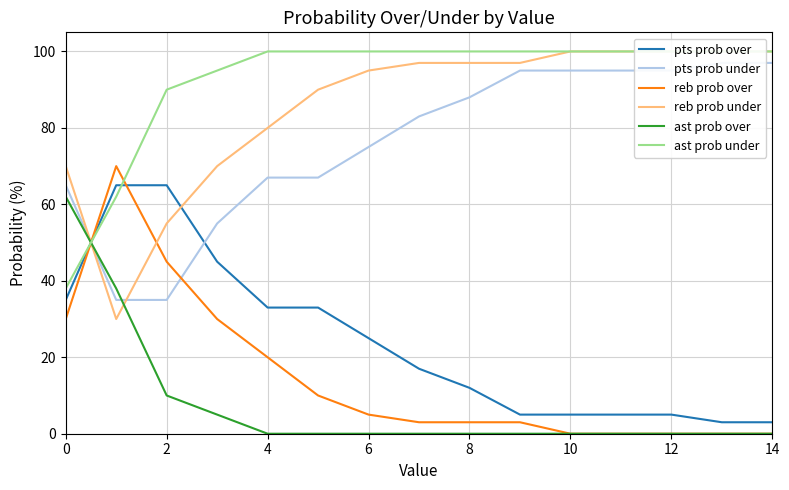

What is the difference between the highest and lowest values at 8?

100